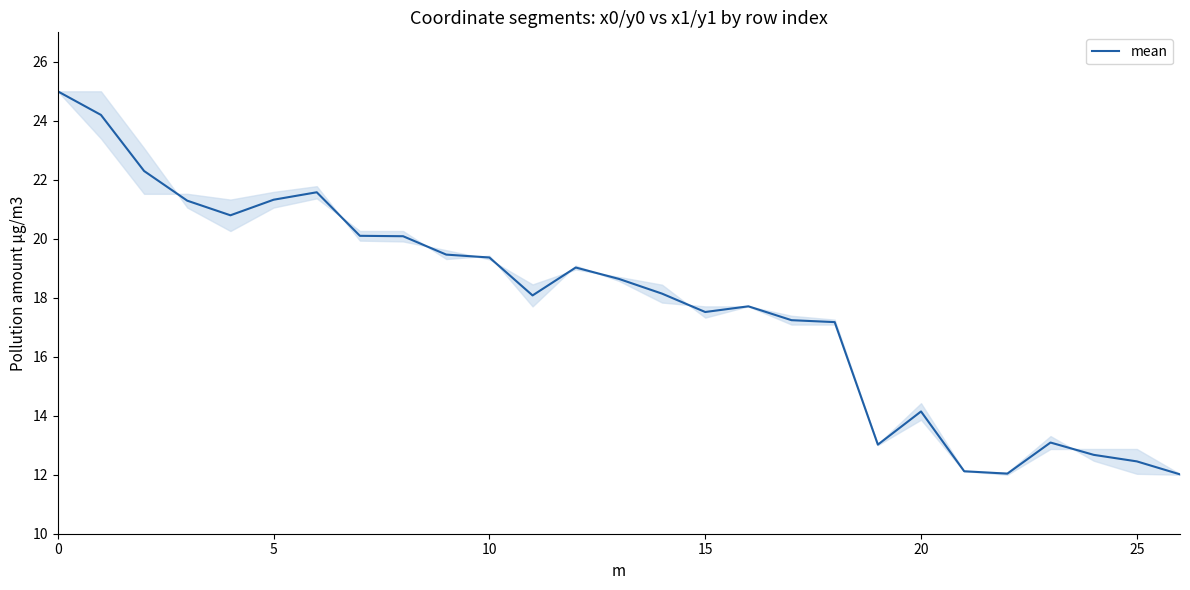

What is the difference between the second highest and minimum values?

12.2